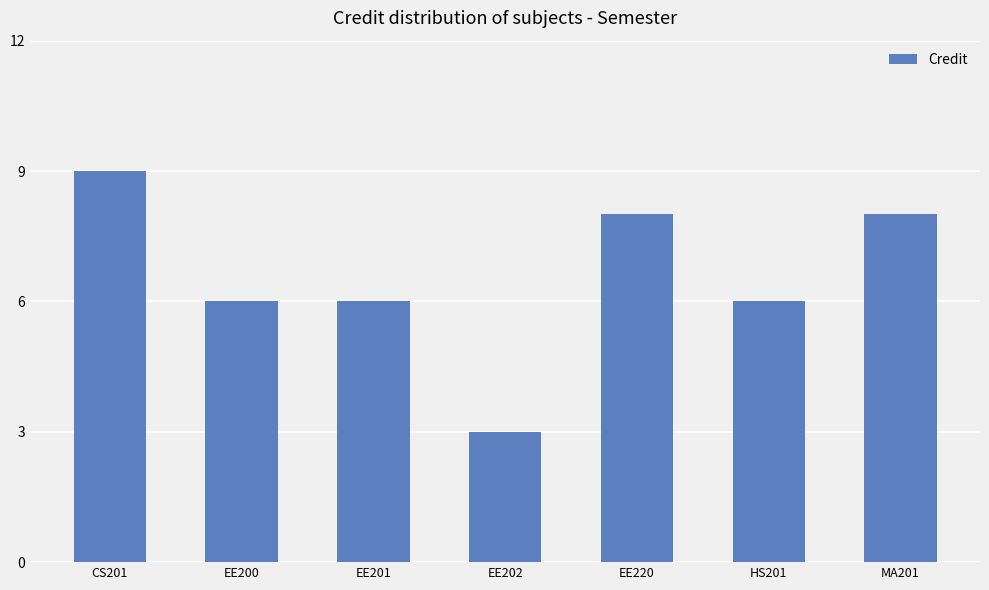

What value does the data have at HS201?

6